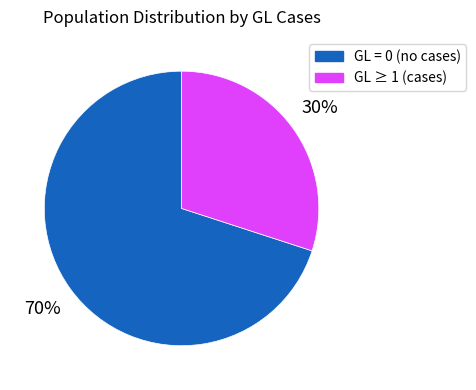

To the nearest percent, what is the average slice percentage?

50%